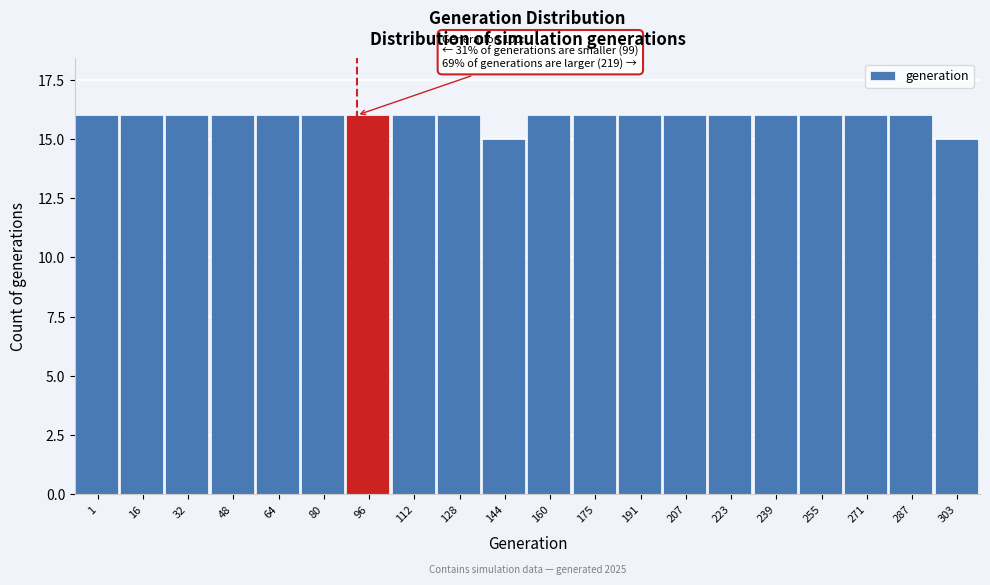

Reading right to left, transcribe all the data shown in this chart.

303=15	287=16	271=16	255=16	239=16	223=16	207=16	191=16	175=16	160=16	144=15	128=16	112=16	96=16	80=16	64=16	48=16	32=16	16=16	1=16